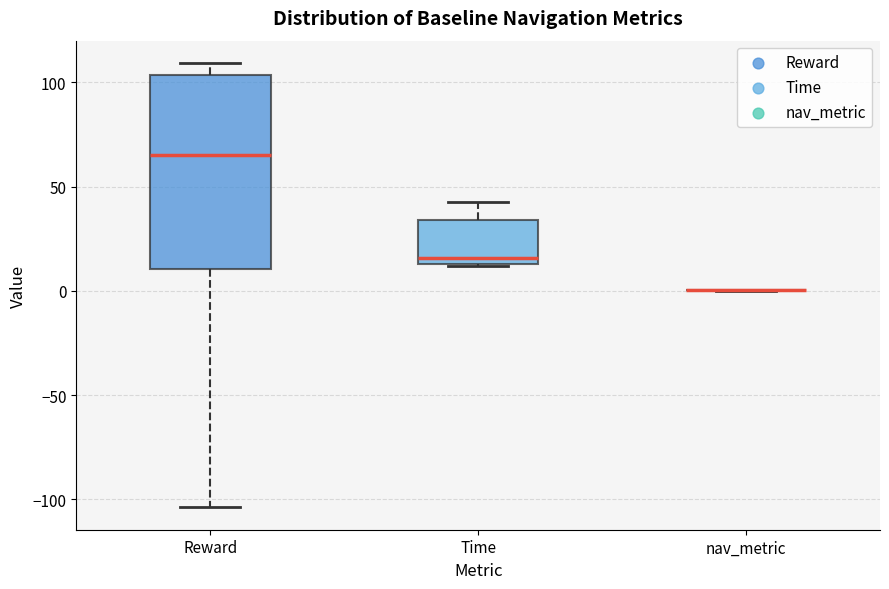

Reading left to right, read every box against the y-axis: the position of its median line, the range the box covers, and the ends of its whiskers. The values are not printed on the chart, so give them approximately, as read against the axis.

Reward: median 65, box 10 to 105, whiskers -105 to 110
Time: median 15 (just above the box's lower edge), box 15 to 35, whiskers 10 to 45
nav_metric: box collapsed to a line at 0, whiskers 0 to 0